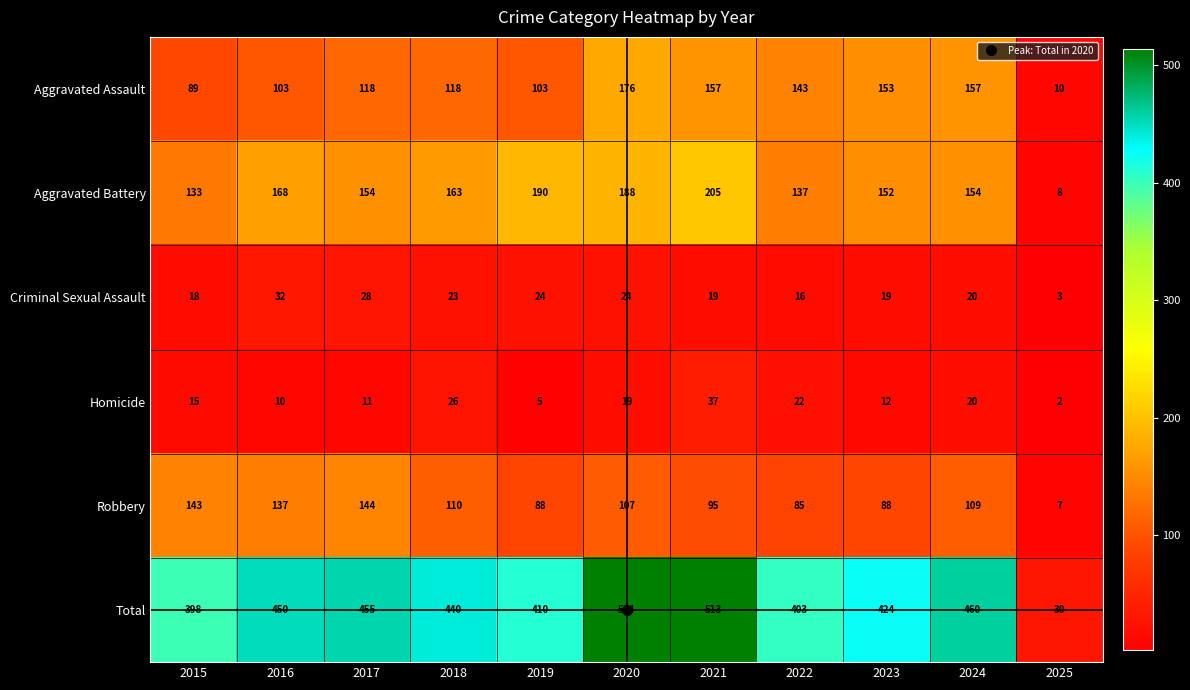

At which category is the sum across all series the highest?

2020